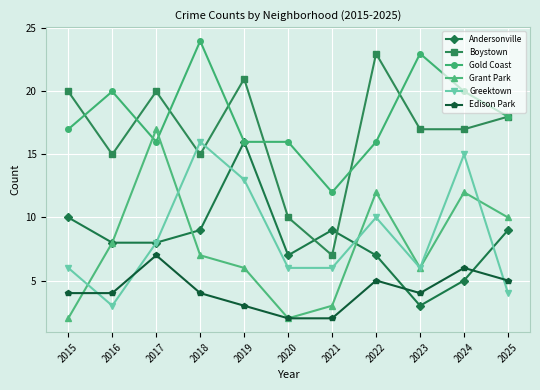

Is the value of Edison Park at 2018 greater than the value of Andersonville at 2025?

No